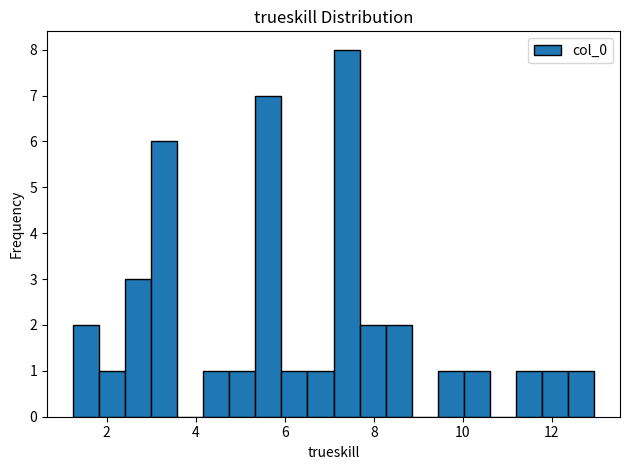

Around what value on the x-axis is the tallest bar? Give the approximate position of its centre, as read against the axis.

7.4